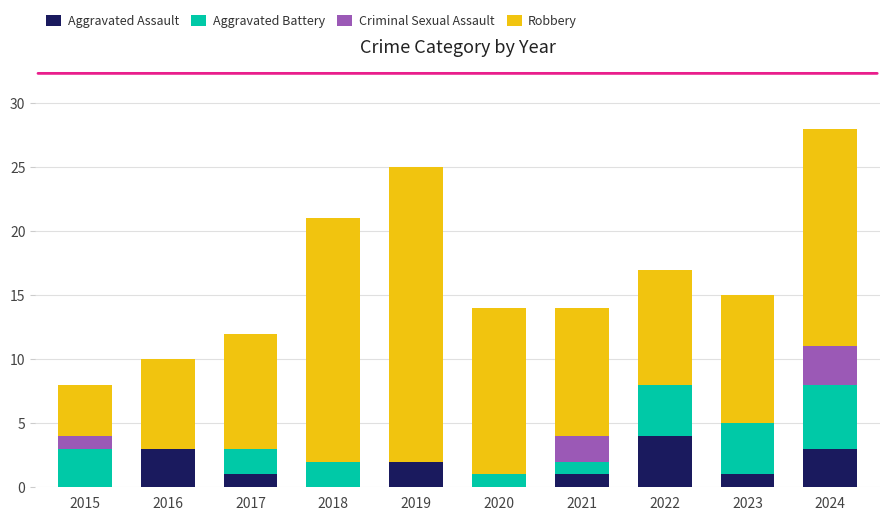

Is it true that Aggravated Assault equals 1 at 2023?

True